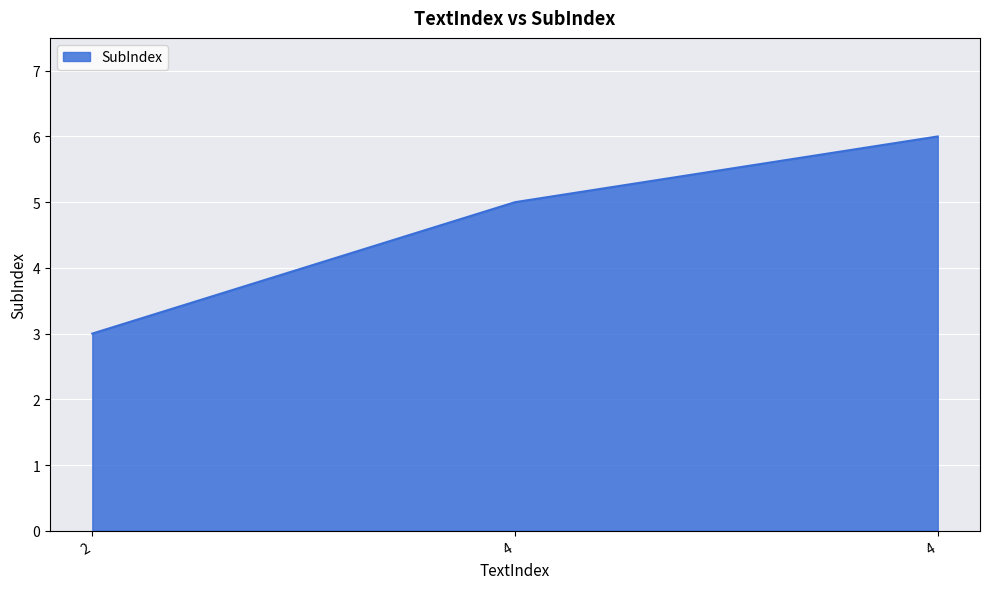

How many values are below 5?

1